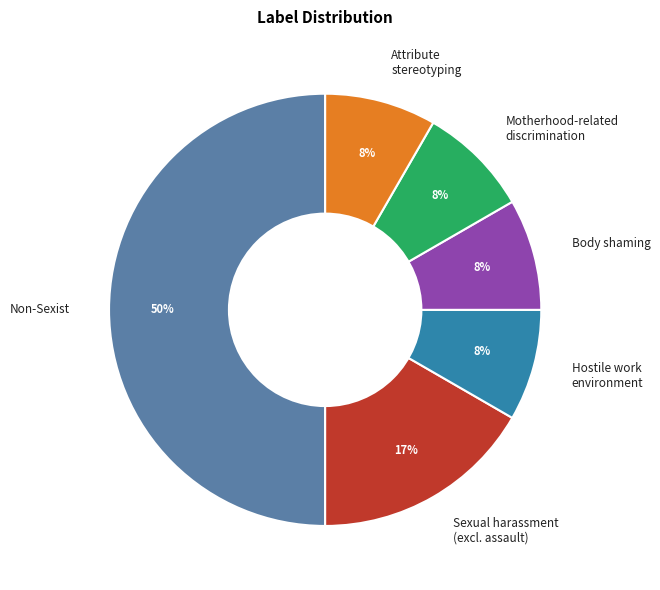

Is the sum of Non-Sexist and Attribute stereotyping greater than half?

Yes